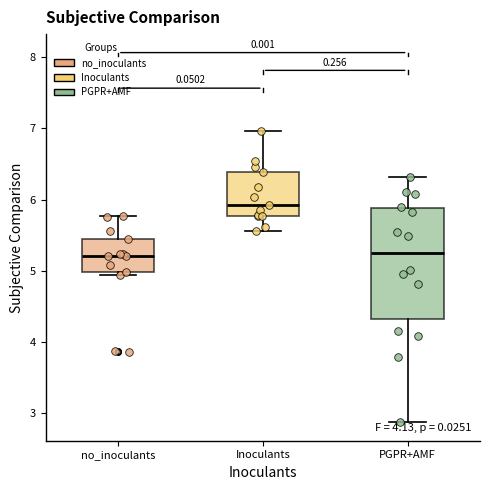

Which box's median line is the highest?

Inoculants